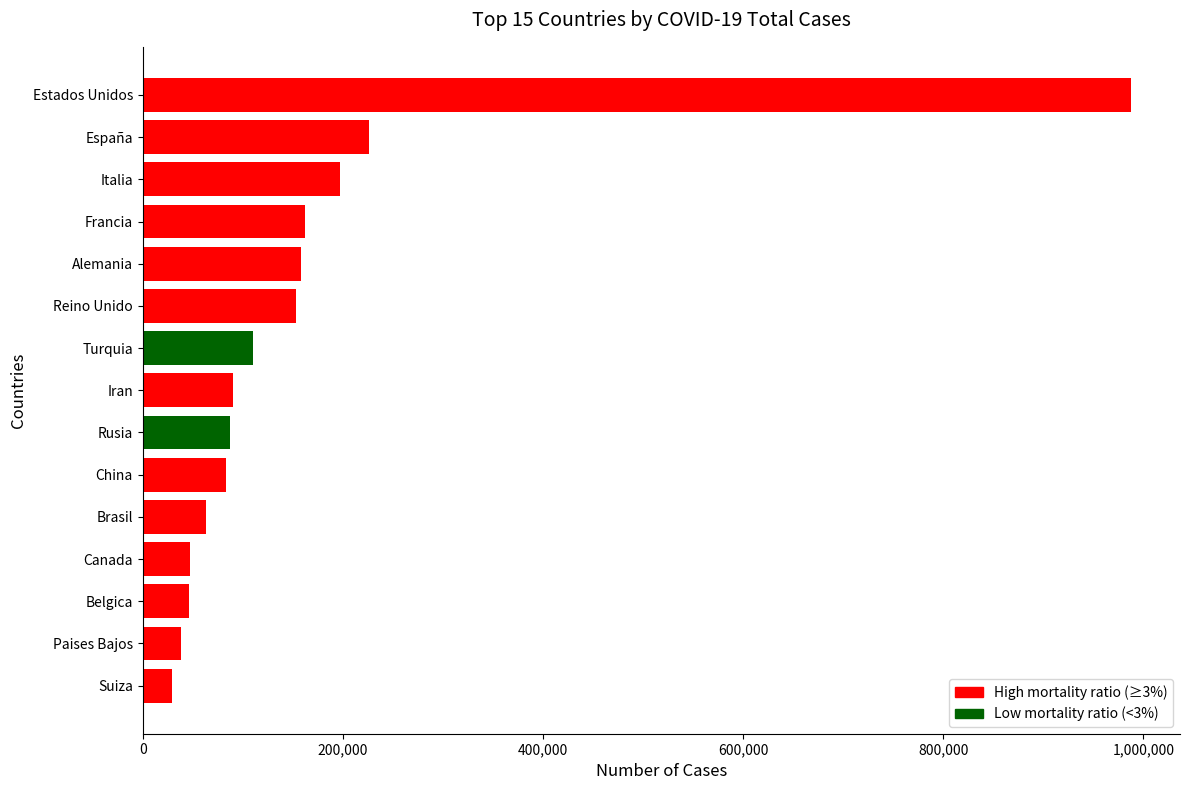

Which has a higher value, Canada or Italia?

Italia